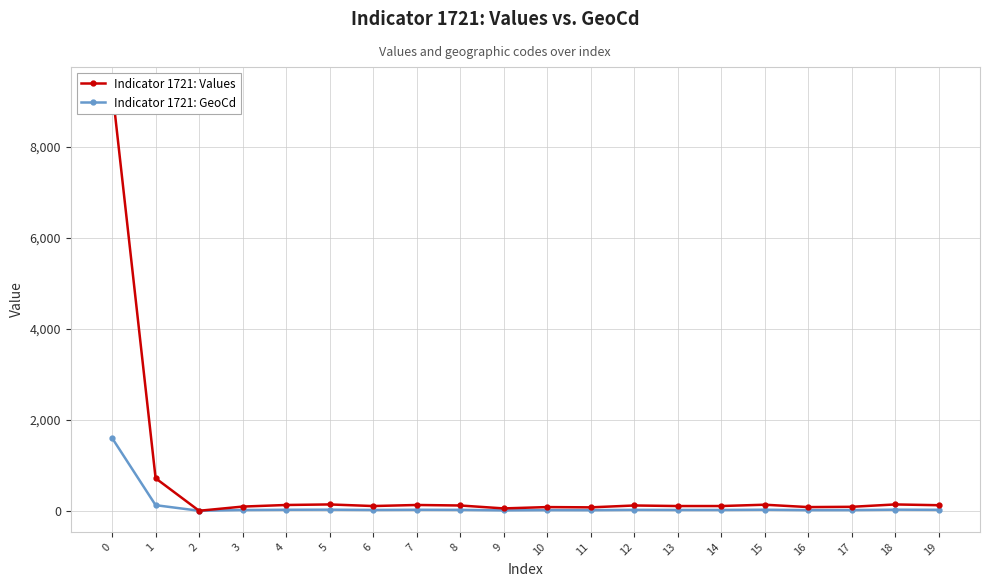

How many data points does each series have?

20